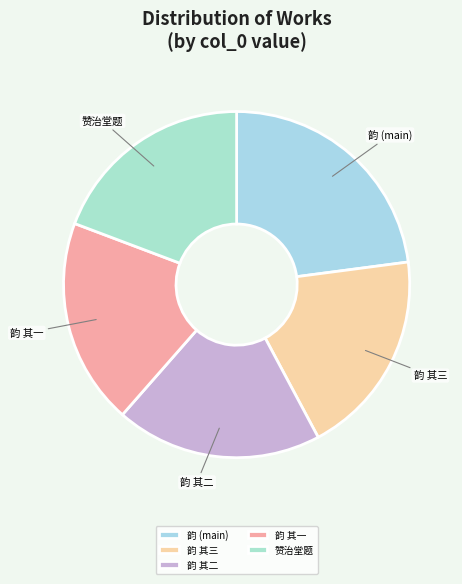

Combined, do 韵 其一 and 赞治堂题 account for over 50%?

No